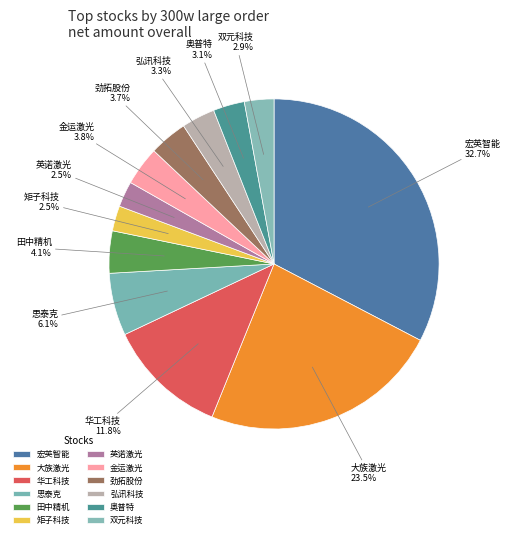

Combined, what portion of the pie is 劲拓股份 and 宏英智能?

36.4%